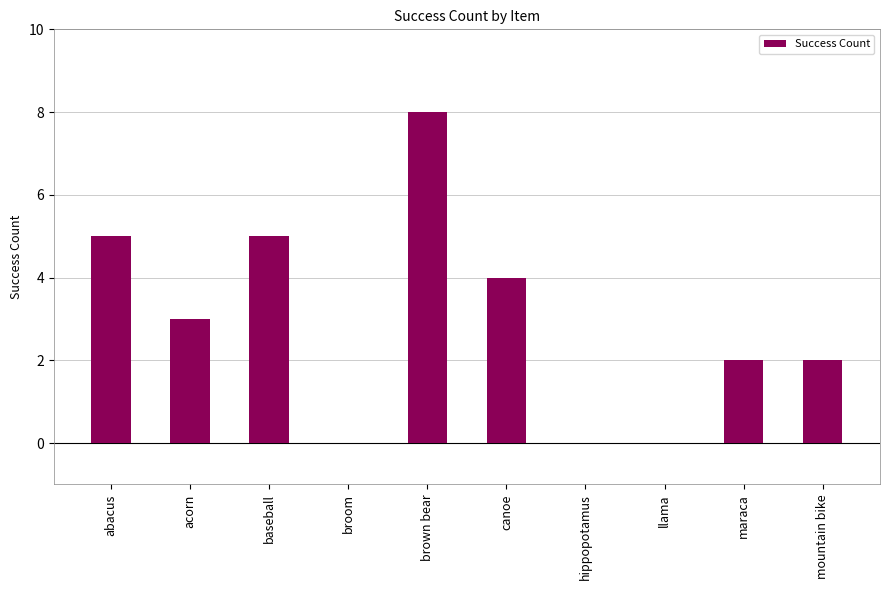

Count the values in the range 0 to 5.

9